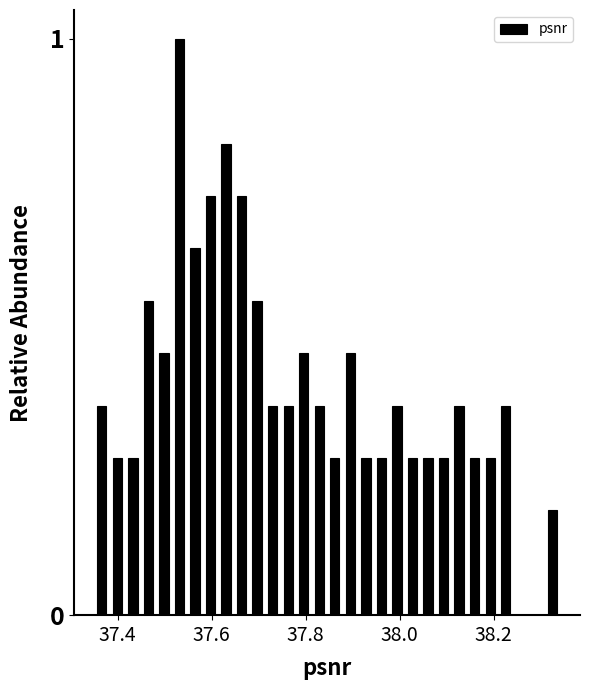

Read against the x-axis, roughly where is the centre of the tallest bar?

37.54